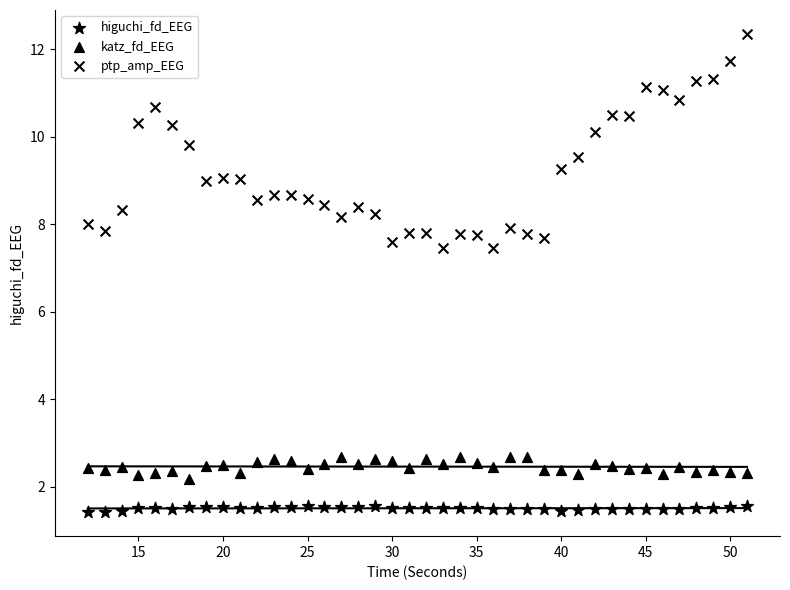

Count the number of points in this scatter plot.

120